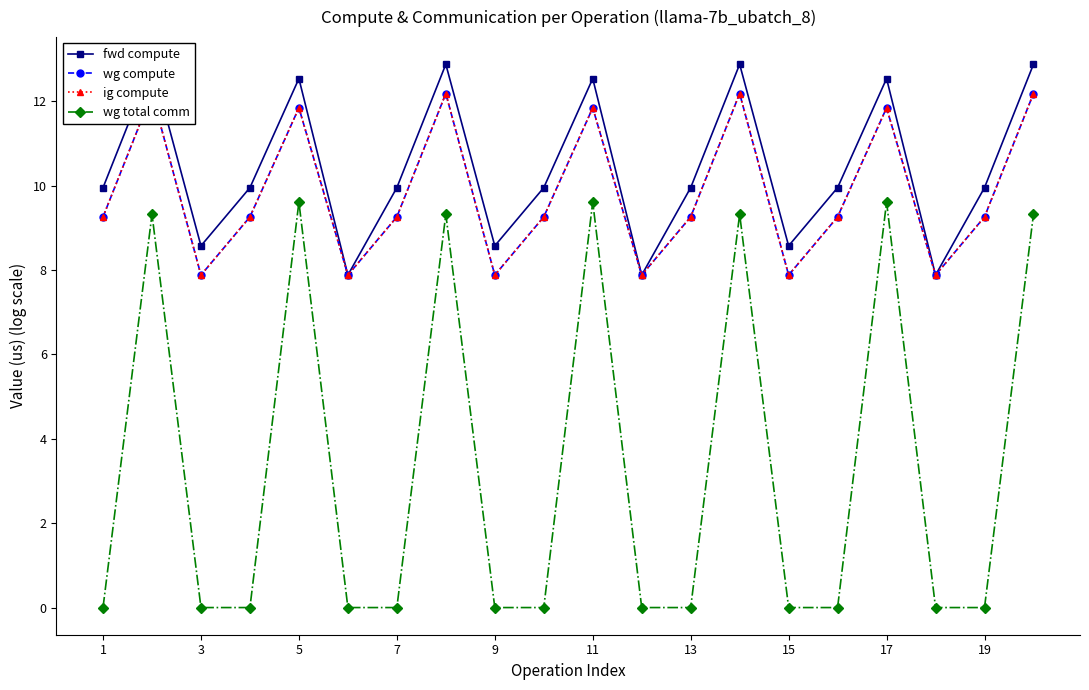

How many distinct data groups are displayed?

4